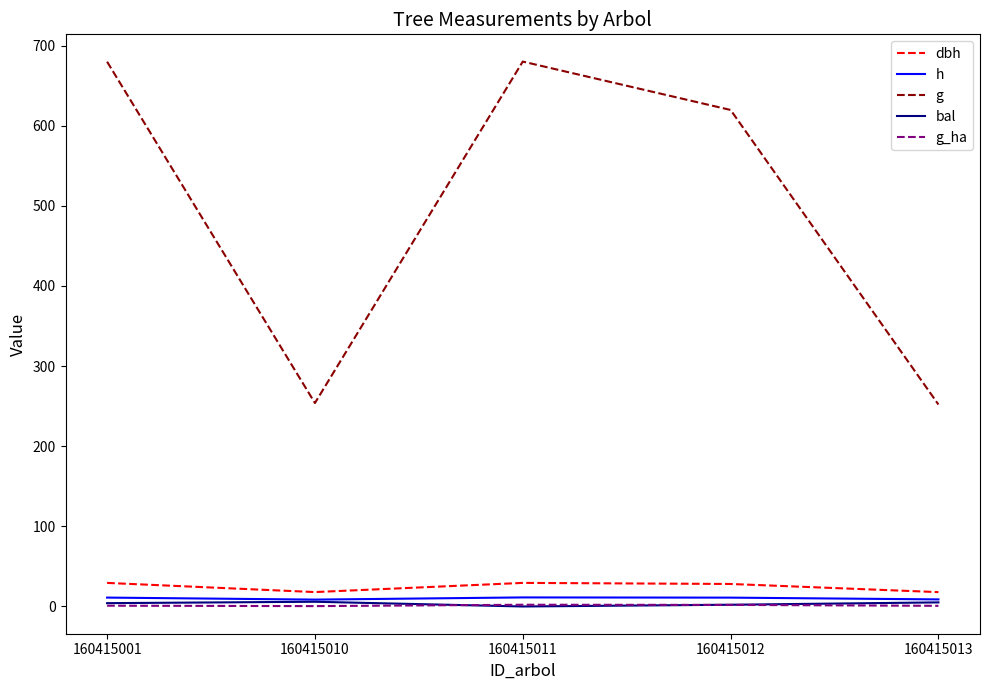

True or false: g and dbh intersect in this chart.

False